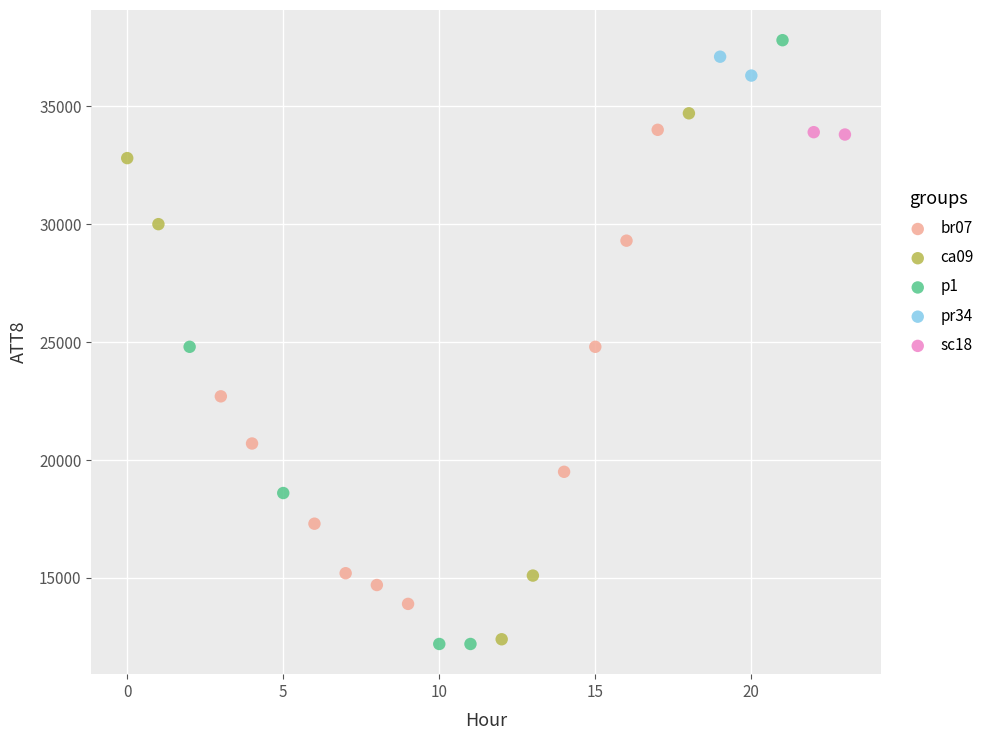

What are all the series names shown in the legend?

br07, ca09, p1, pr34, sc18